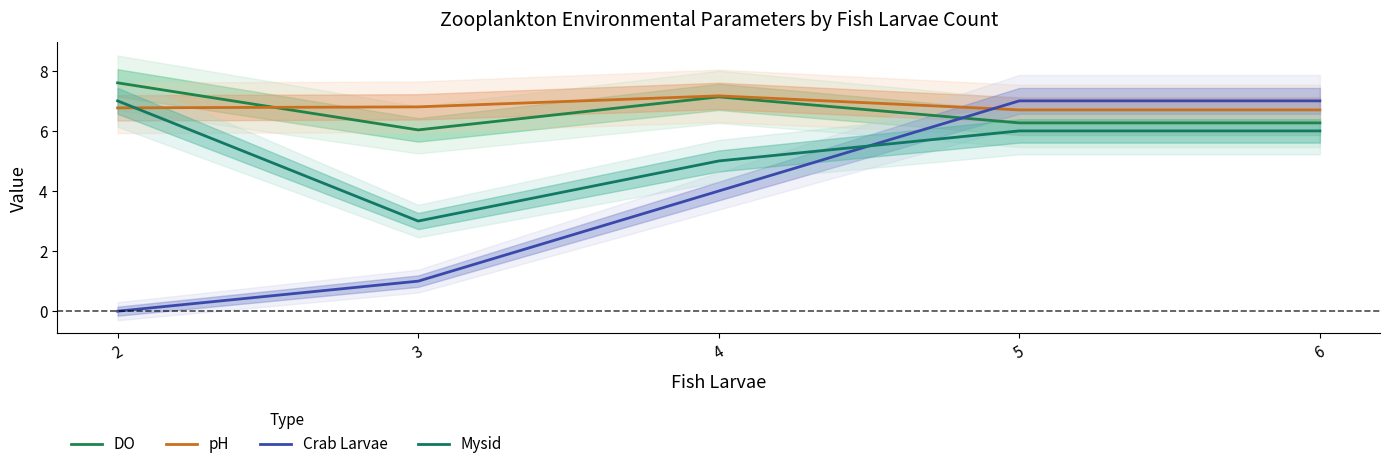

What is the value of the DO point at the 5th from the left?

6.3